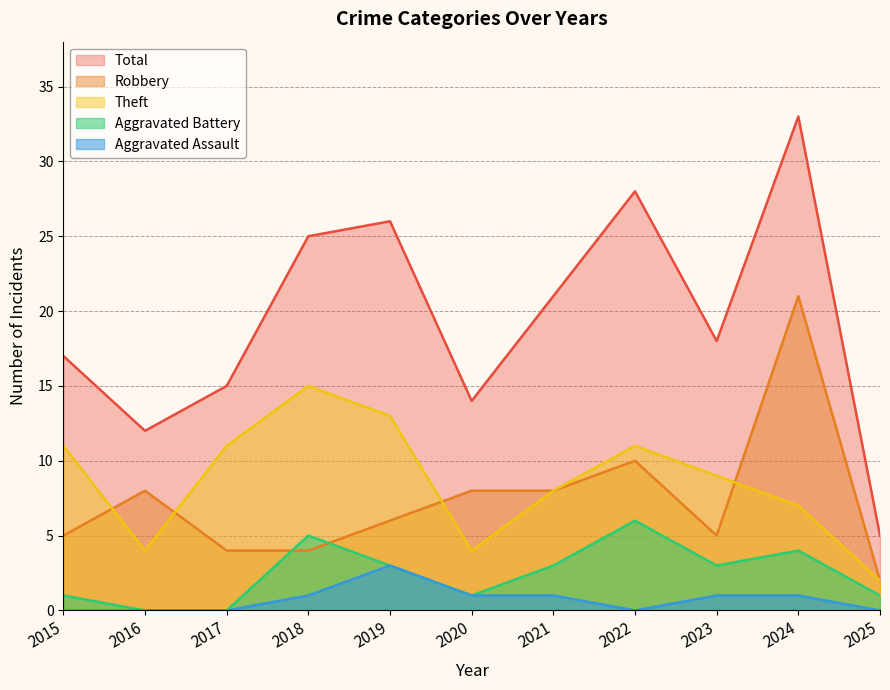

Reading right to left, extract all data points from this chart.

Robbery: 2025=2	2024=21	2023=5	2022=10	2021=8	2020=8	2019=6	2018=4	2017=4	2016=8	2015=5
Theft: 2025=2	2024=7	2023=9	2022=11	2021=8	2020=4	2019=13	2018=15	2017=11	2016=4	2015=11
Aggravated Battery: 2025=1	2024=4	2023=3	2022=6	2021=3	2020=1	2019=3	2018=5	2017=0	2016=0	2015=1
Aggravated Assault: 2025=0	2024=1	2023=1	2022=0	2021=1	2020=1	2019=3	2018=1	2017=0	2016=0	2015=0
Total: 2025=5	2024=33	2023=18	2022=28	2021=21	2020=14	2019=26	2018=25	2017=15	2016=12	2015=17